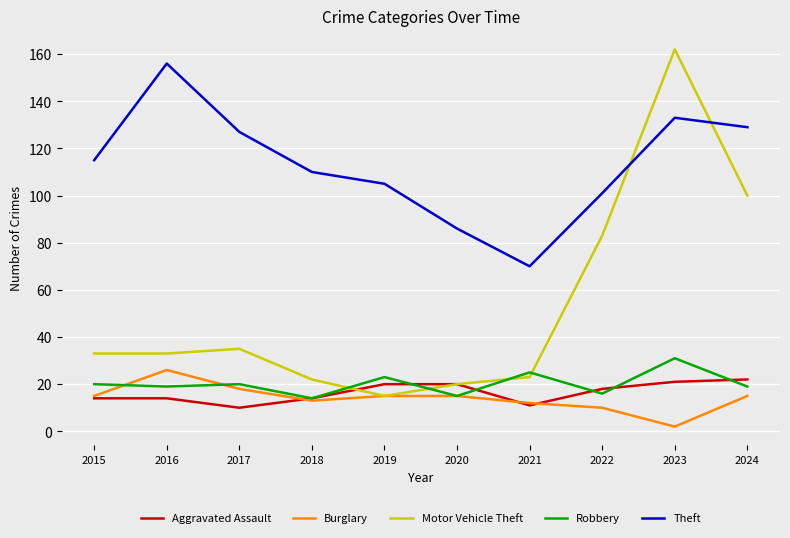

At which category does Aggravated Assault reach its first local valley?

2017